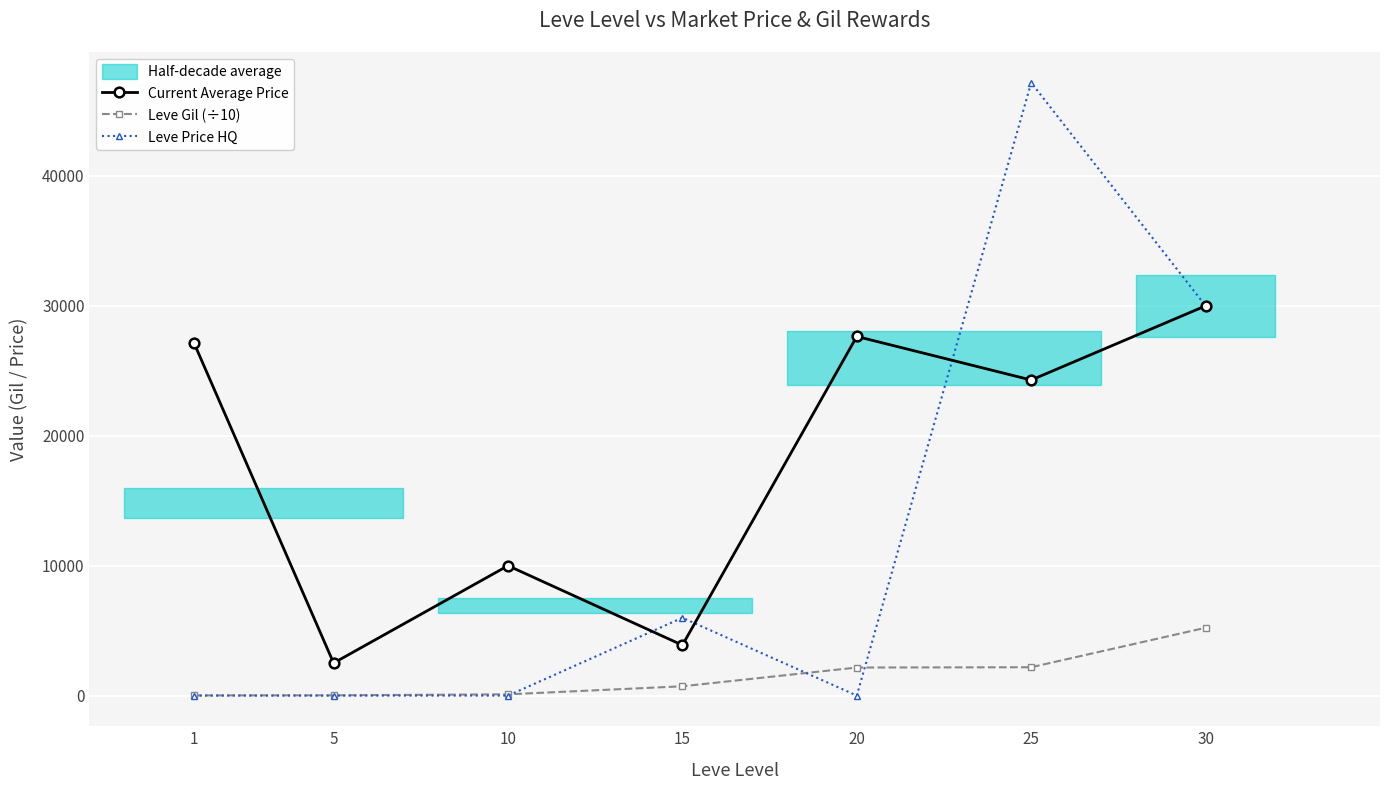

List the labels in order of Leve Gil (÷10) value, largest first.

30, 25, 20, 15, 10, 5, 1